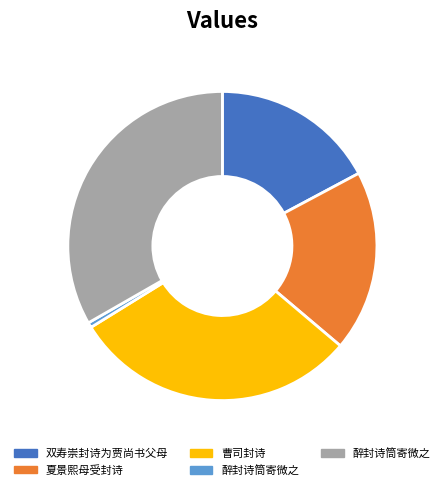

Is there a majority slice in this chart?

No